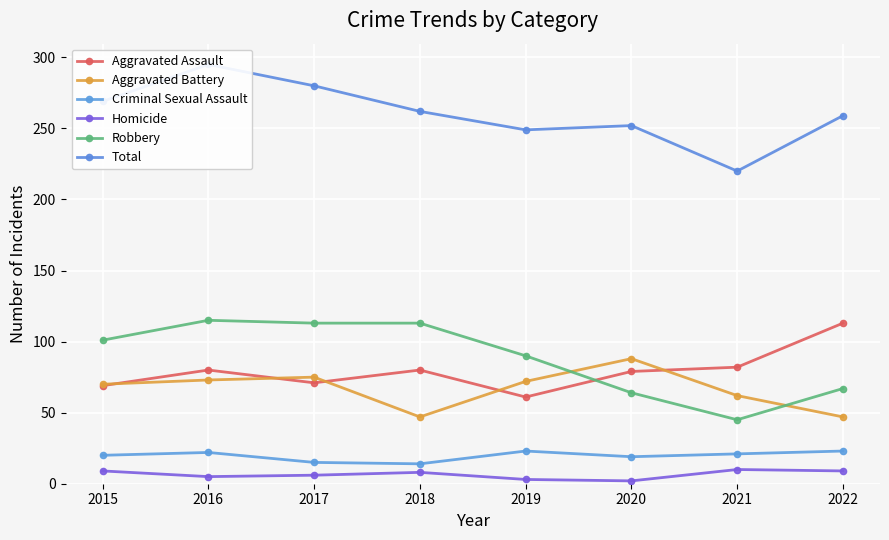

What is the sum of all Homicide values?

52